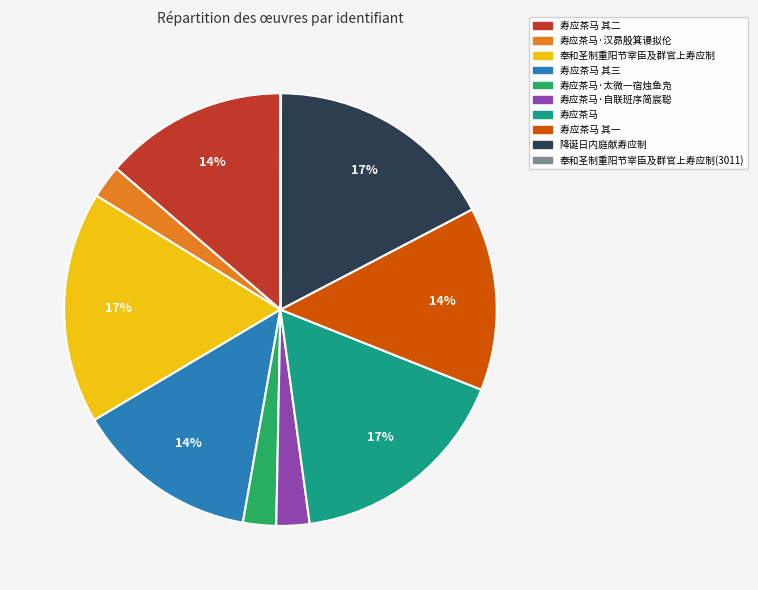

Which has a higher value, 寿应茶马 or 寿应茶马·汉昴殷箕谩拟伦?

寿应茶马